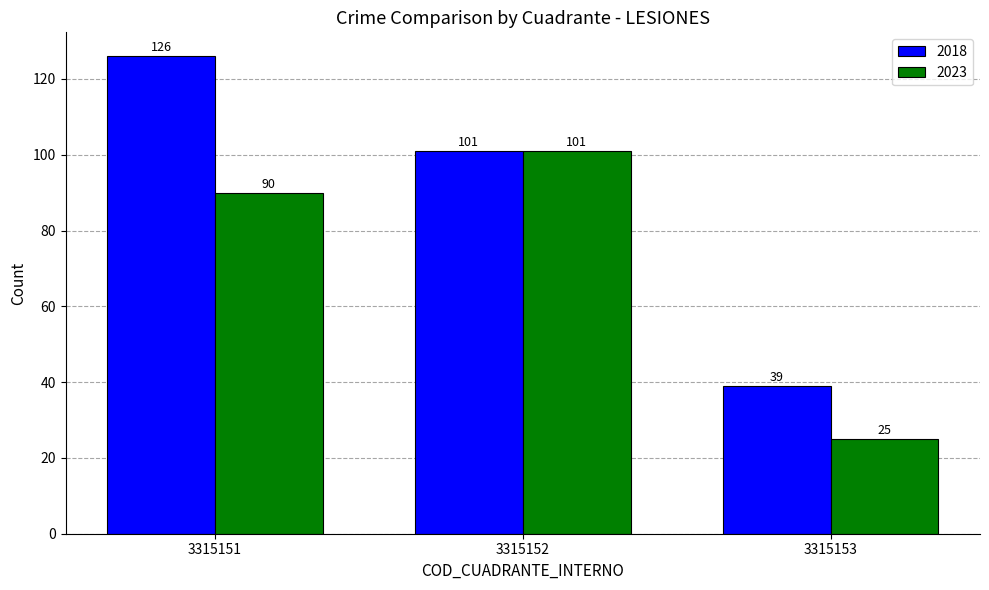

The value of 2018 at 3315153 is 39. True or false?

True